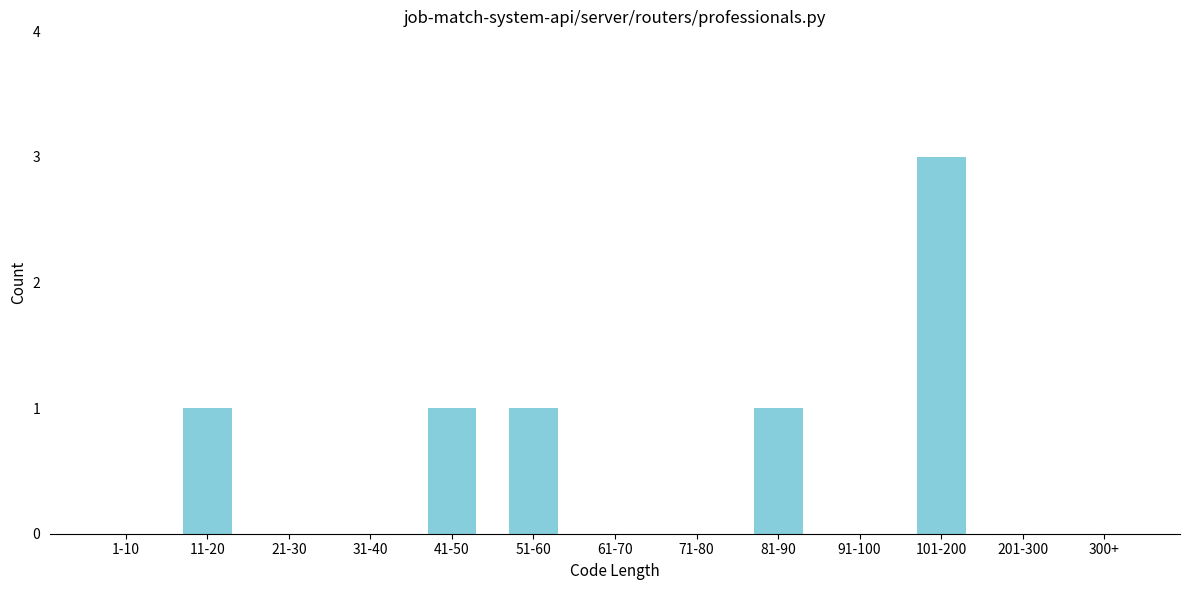

Reading left to right, list all the values displayed in this chart.

1-10=0	11-20=1	21-30=0	31-40=0	41-50=1	51-60=1	61-70=0	71-80=0	81-90=1	91-100=0	101-200=3	201-300=0	300+=0